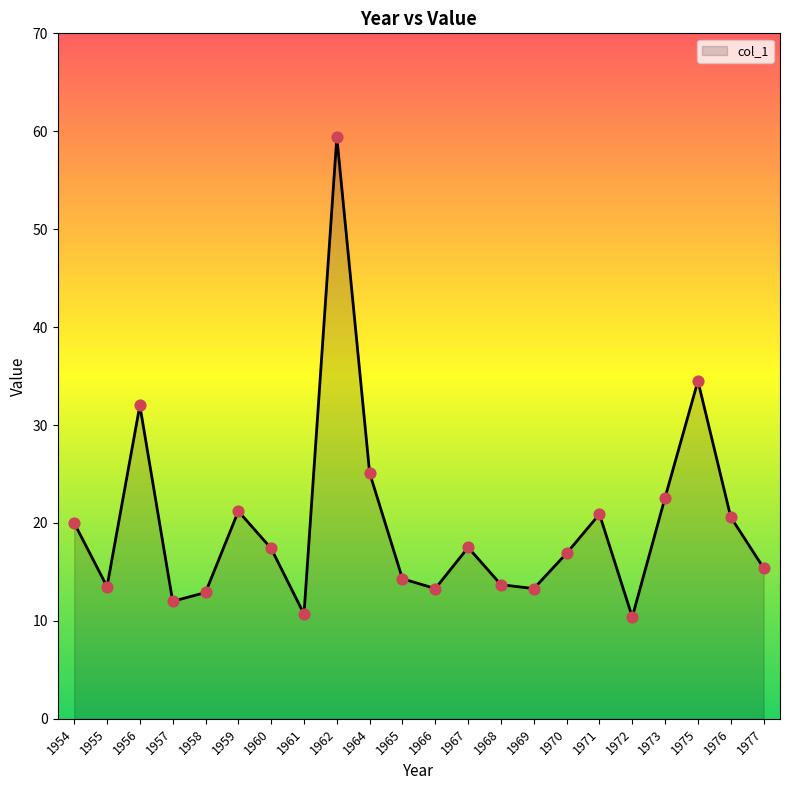

What is the change in value from 1956 to 1962?

+27.4